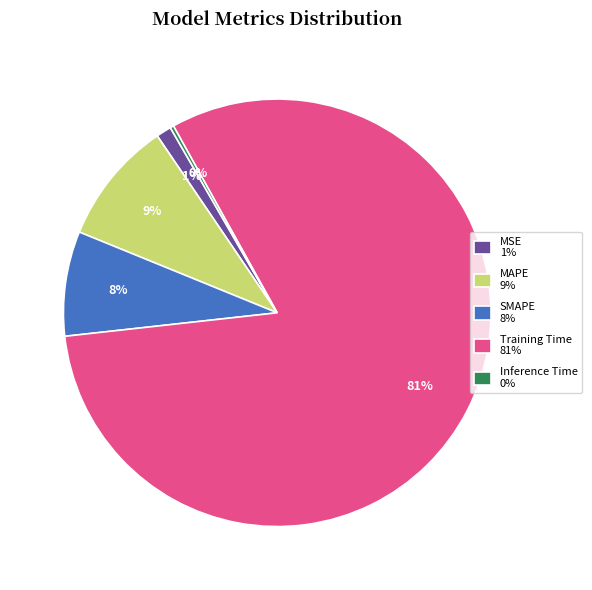

To the nearest percent, what is the average slice percentage?

20%